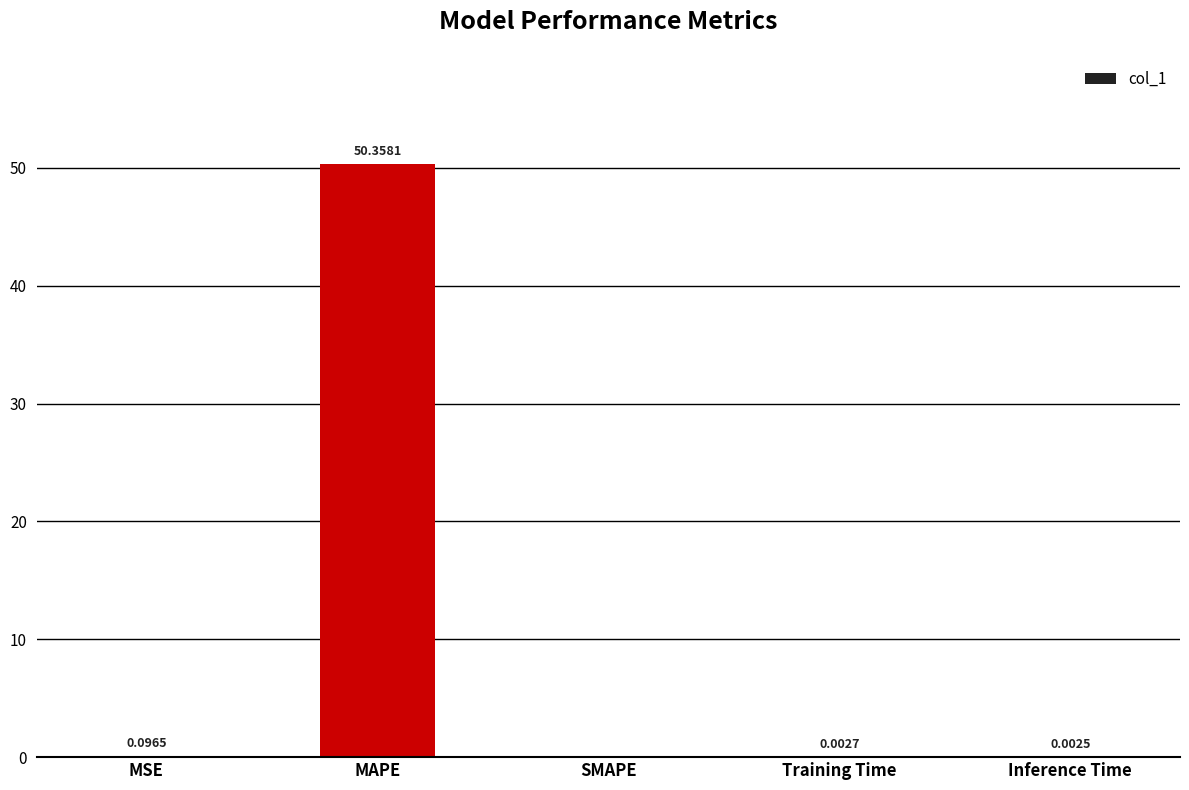

What is the sum of all values?

50.5